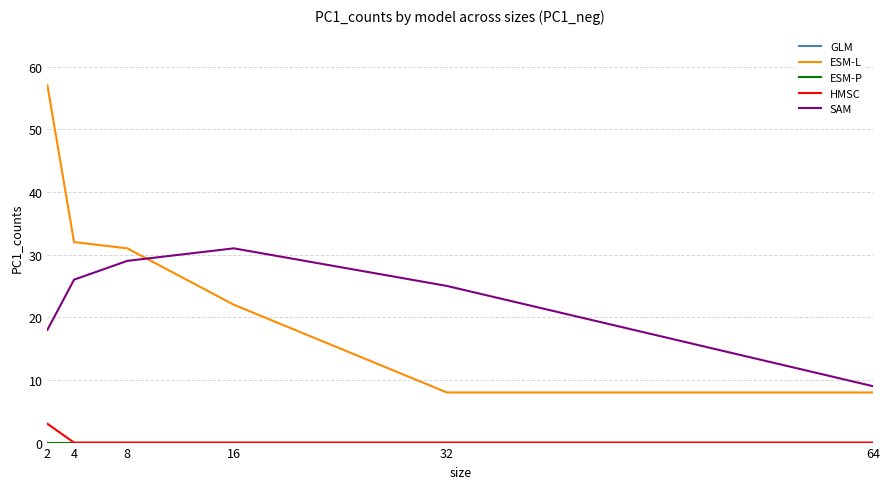

Between 32 and 64, which is larger?

32